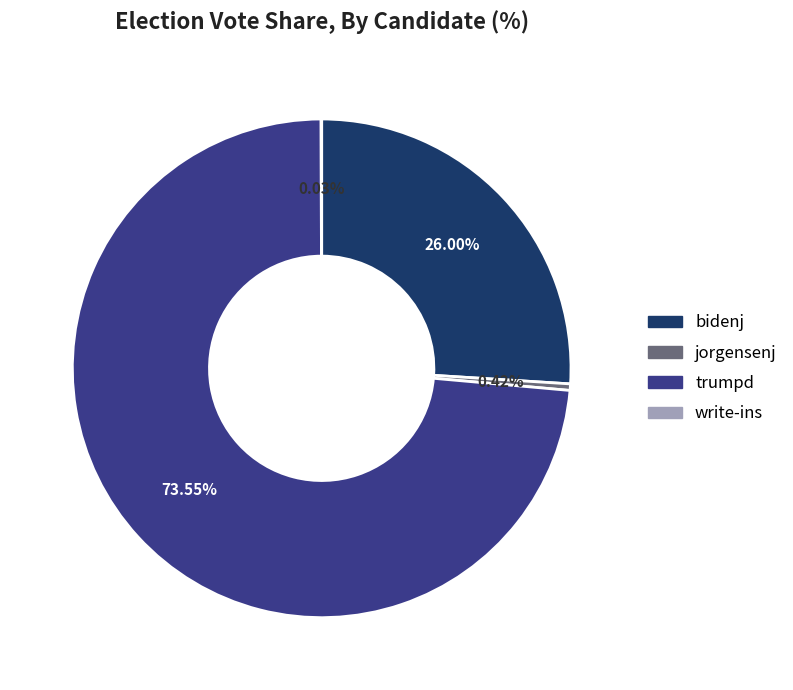

Is it true that jorgensenj is 0% of the pie?

True